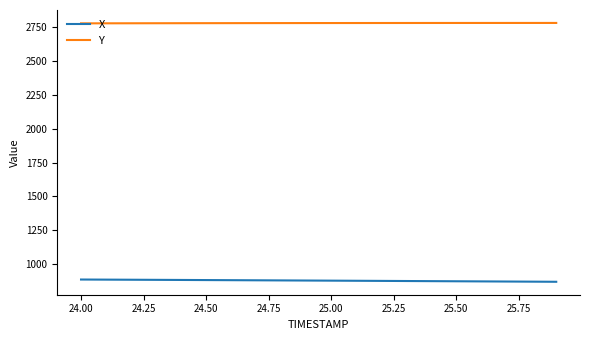

Which series has the largest total across all categories?

Y